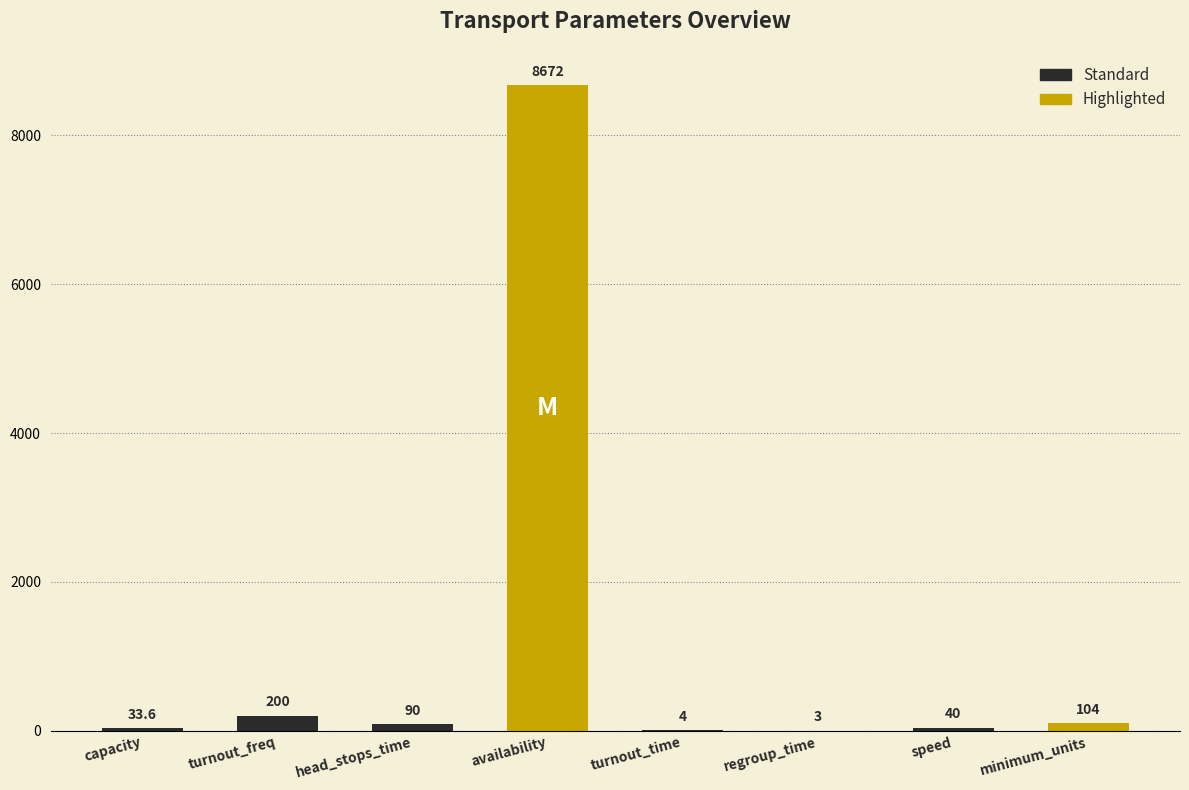

What value does the data have at head_stops_time?

90.0